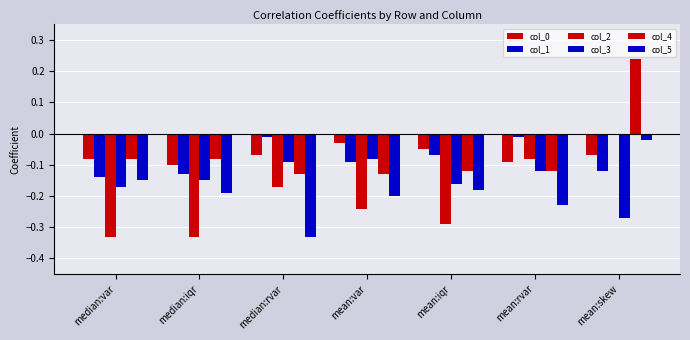

How many distinct data groups are displayed?

6